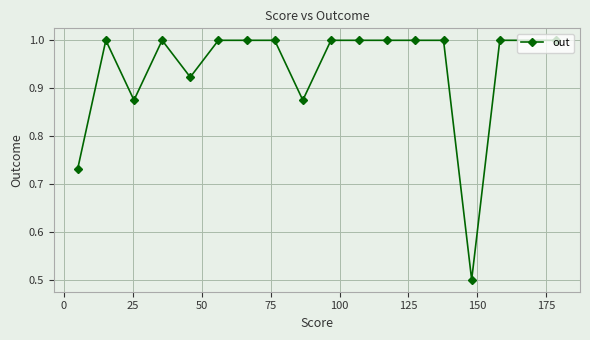

True or false: the data has more than 1 interior local peaks.

True